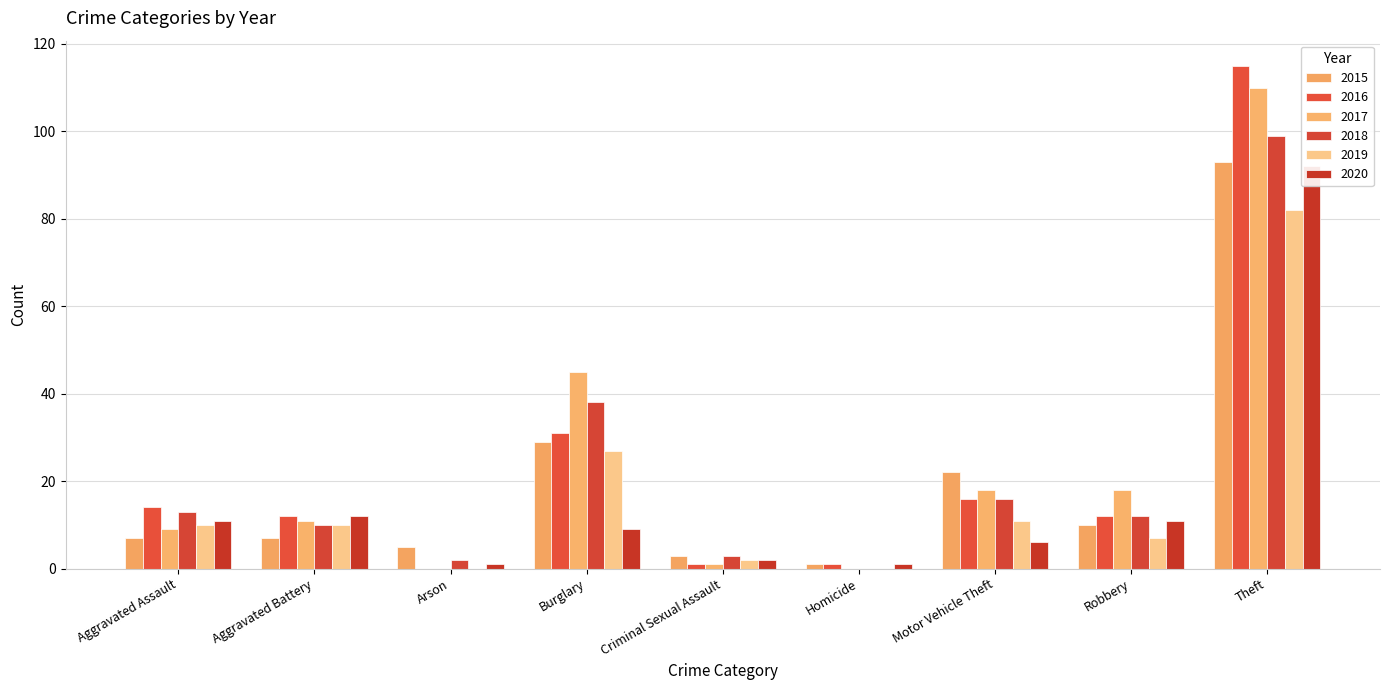

What is the lowest value of the 2020 series?

1